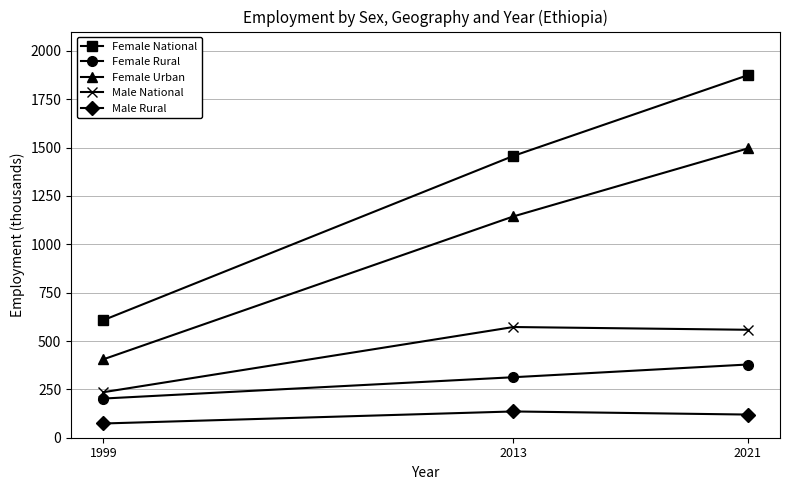

What is the total value across all series at 2013?

3622.2